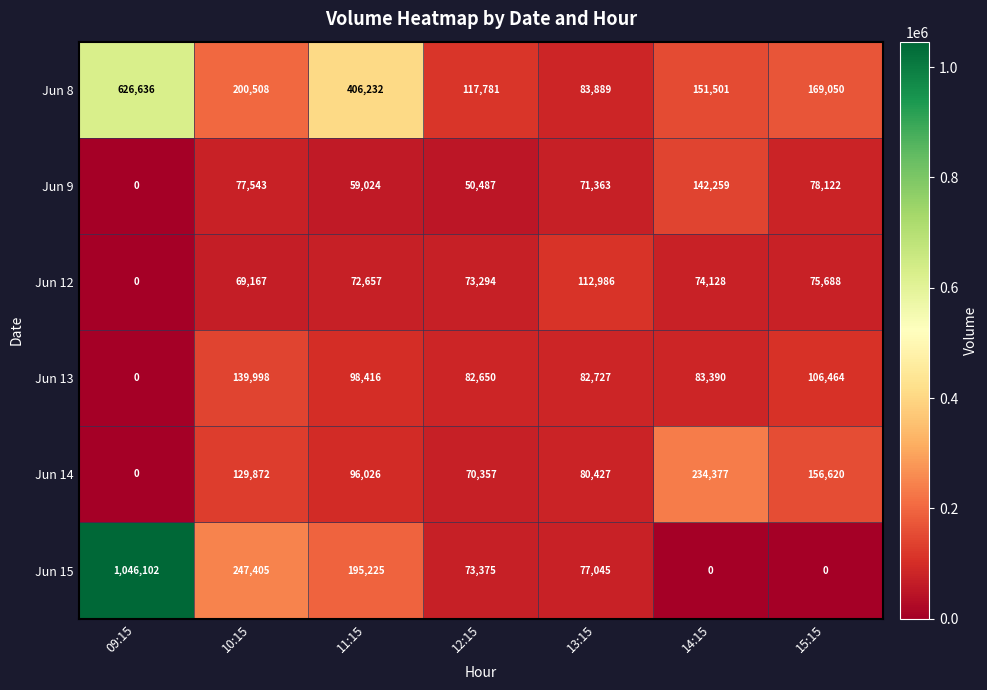

At which category is the sum across all series the highest?

09:15